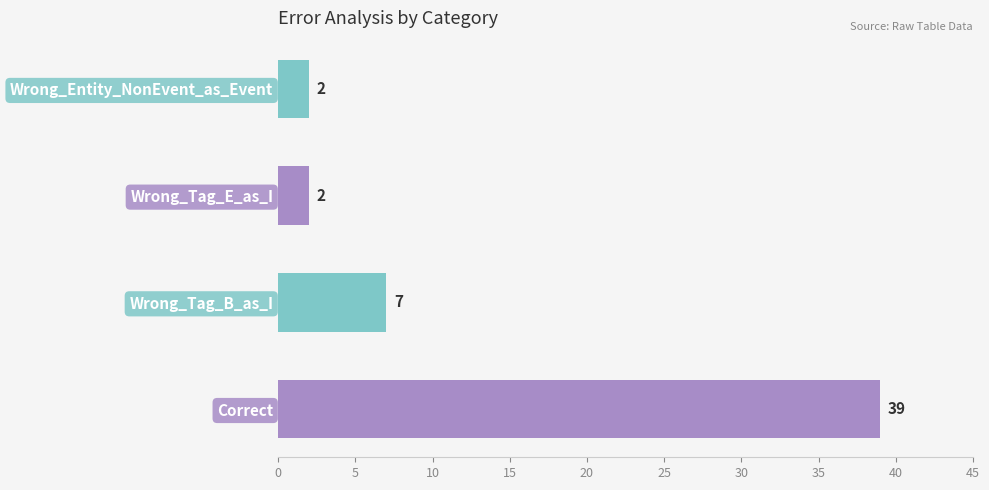

At which label is the value closest to 20?

Wrong_Tag_B_as_I